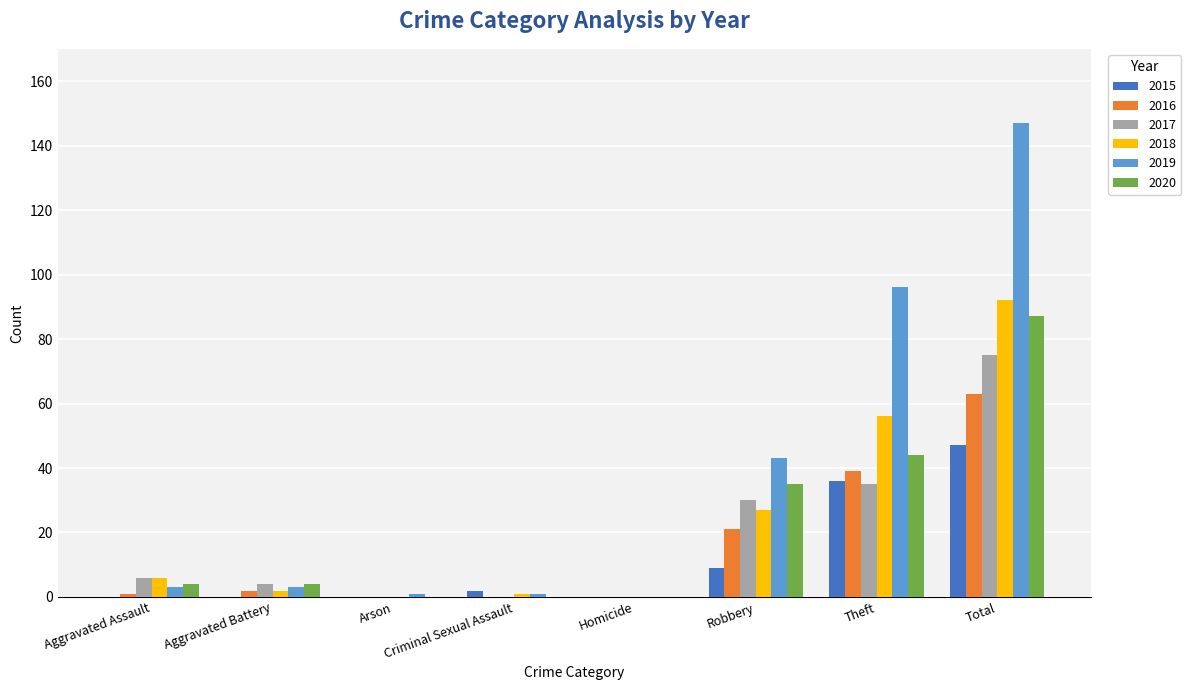

Between Criminal Sexual Assault and Robbery, which series saw the biggest shift?

2019